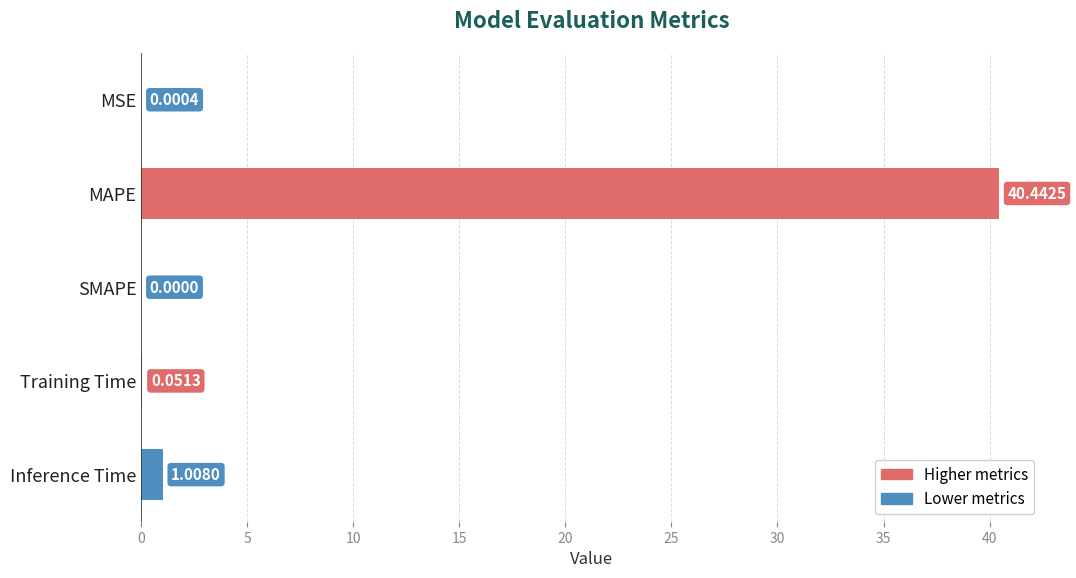

What is the sum of the values at SMAPE and MAPE?

40.4